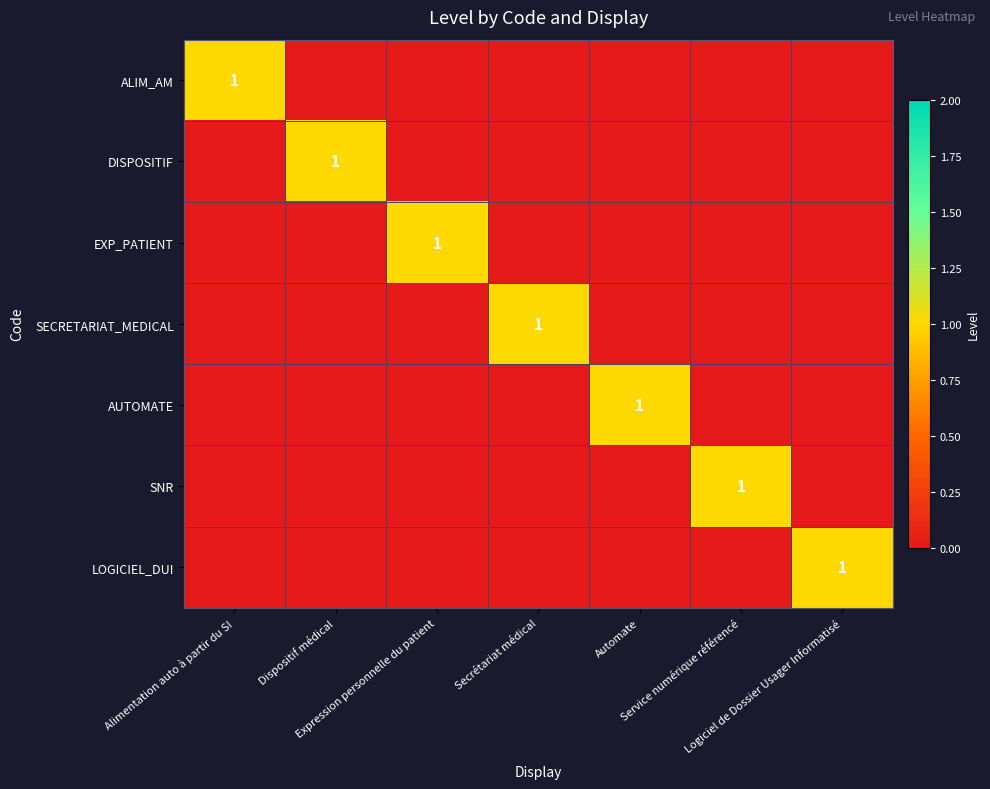

How many positive values does the LOGICIEL_DUI series have?

1